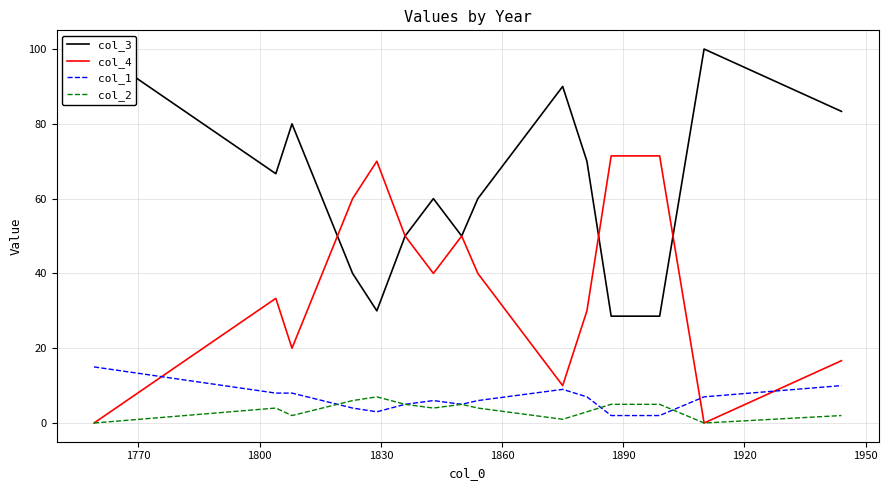

What is the highest value of the col_2 series?

7.0